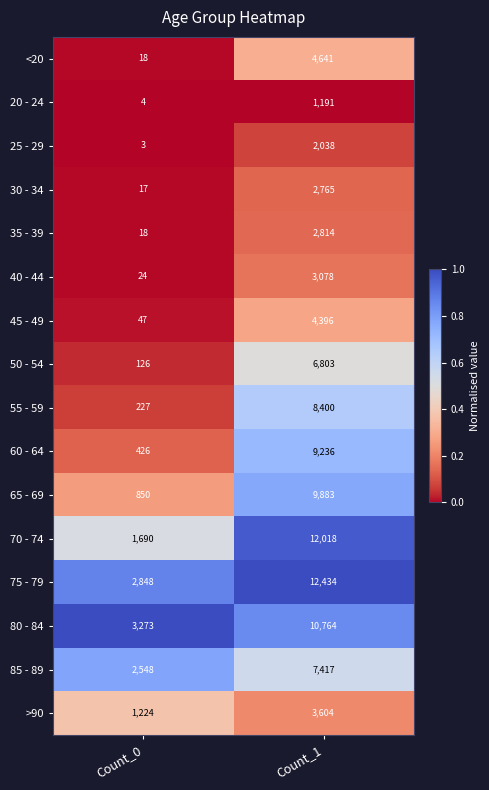

Between Count_0 and Count_1, which series saw the biggest shift?

70 - 74